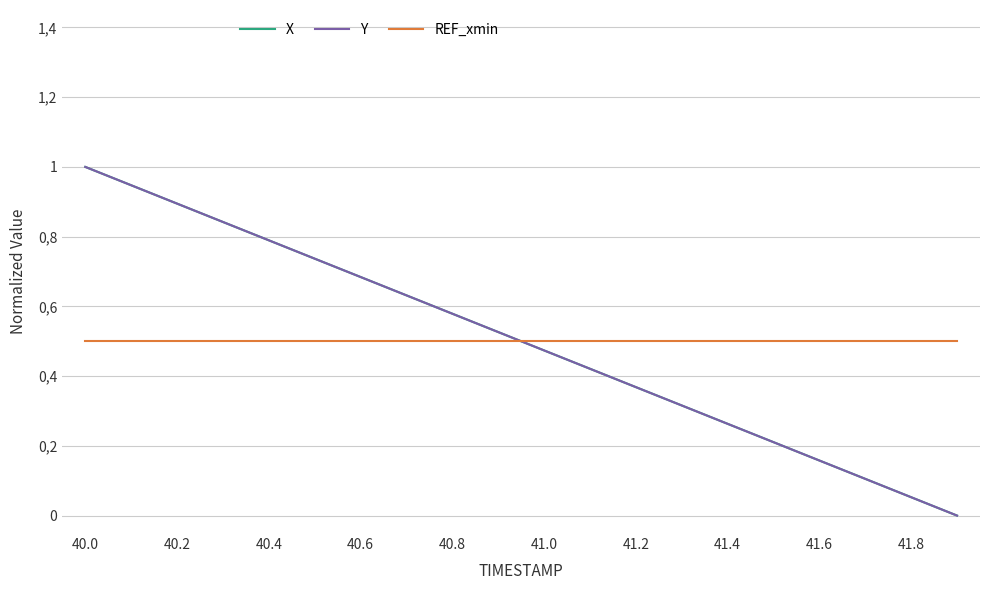

After their last crossing, which series has the higher values: REF_xmin or Y?

REF_xmin